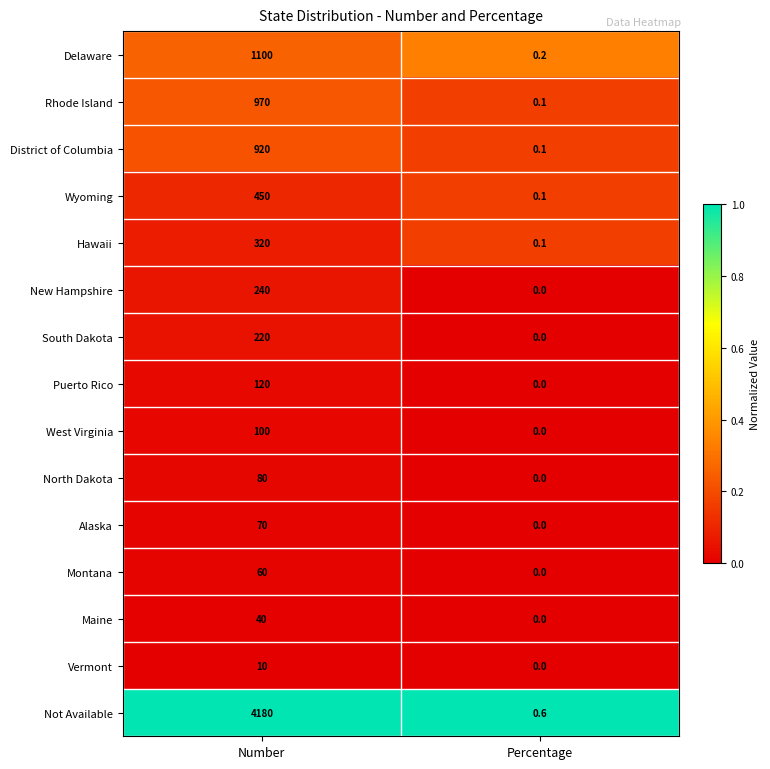

Between Number and Percentage, which series saw the biggest shift?

Not Available